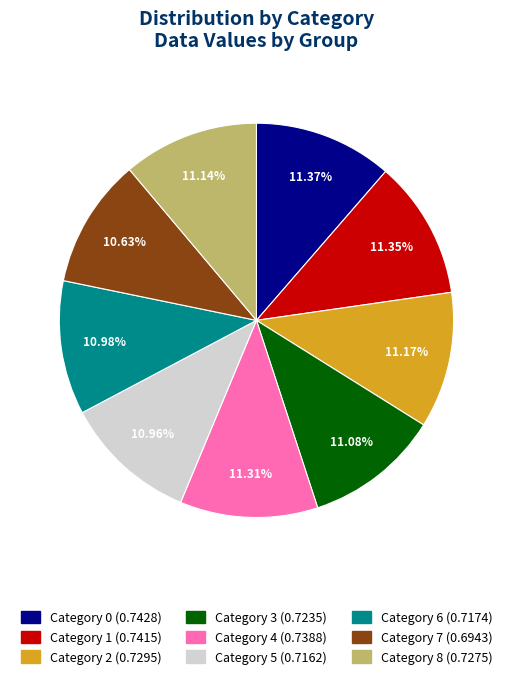

Is the sum of Category 7 (0.6943) and Category 1 (0.7415) greater than half?

No